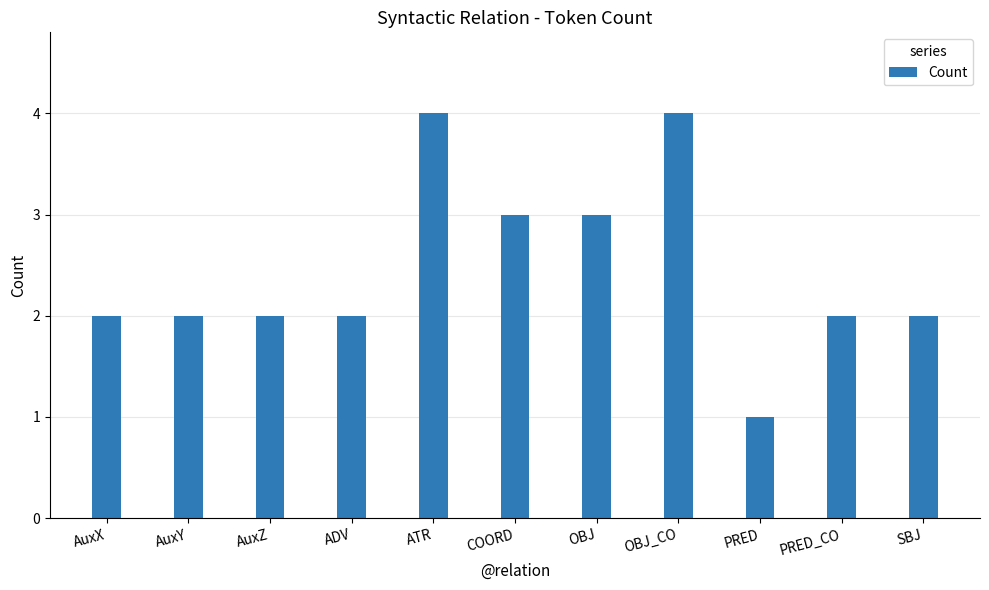

What is the difference between the second highest and minimum values?

3